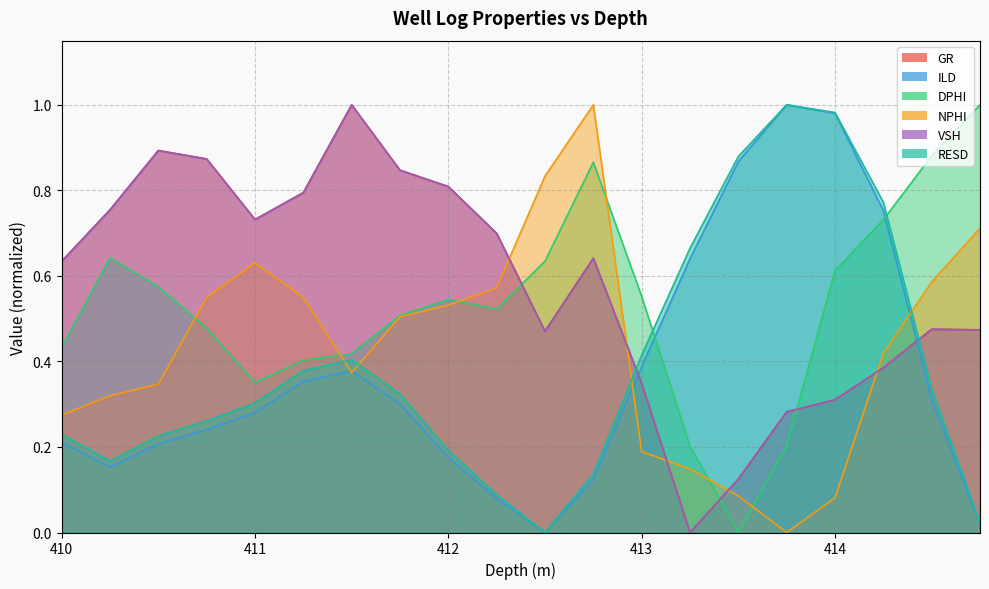

Is it true that ILD equals 0.0 at 410.5?

False